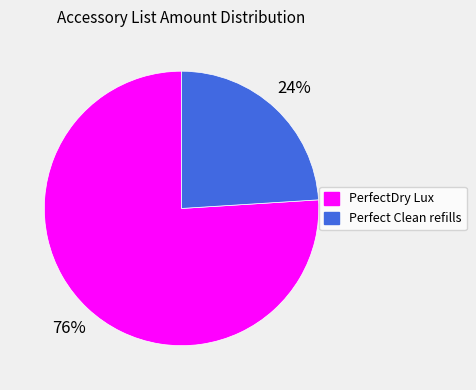

To the nearest percent, what is the average slice percentage?

50%